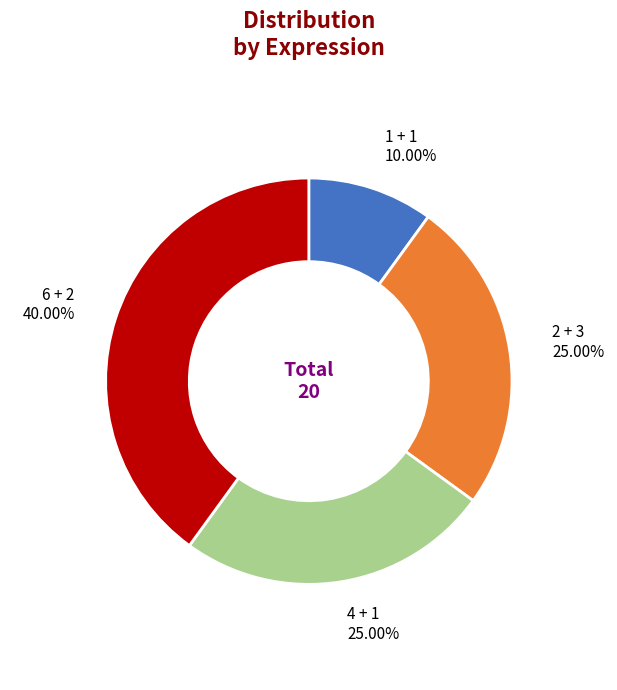

To the nearest percent, what is the average slice percentage?

25%